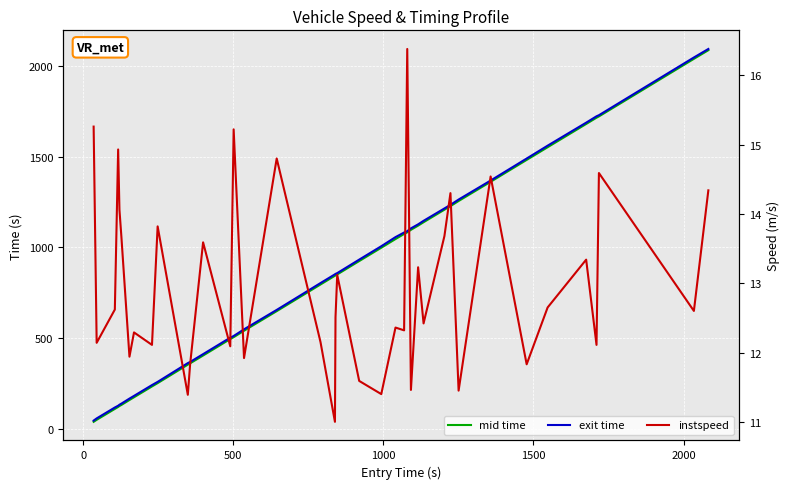

True or false: mid time and exit time intersect in this chart.

False